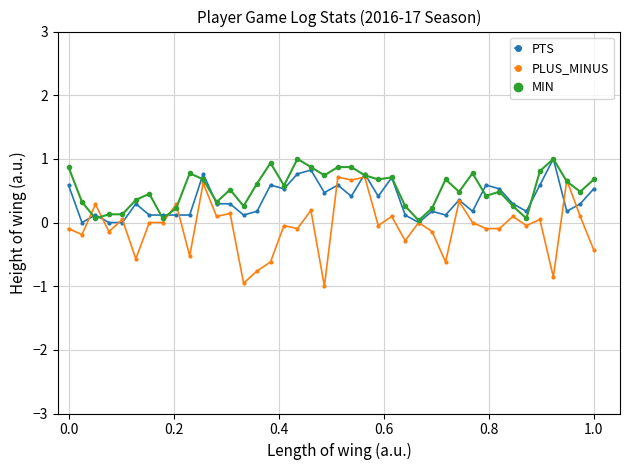

True or false: PTS has more than 1 points higher than both neighbors.

True